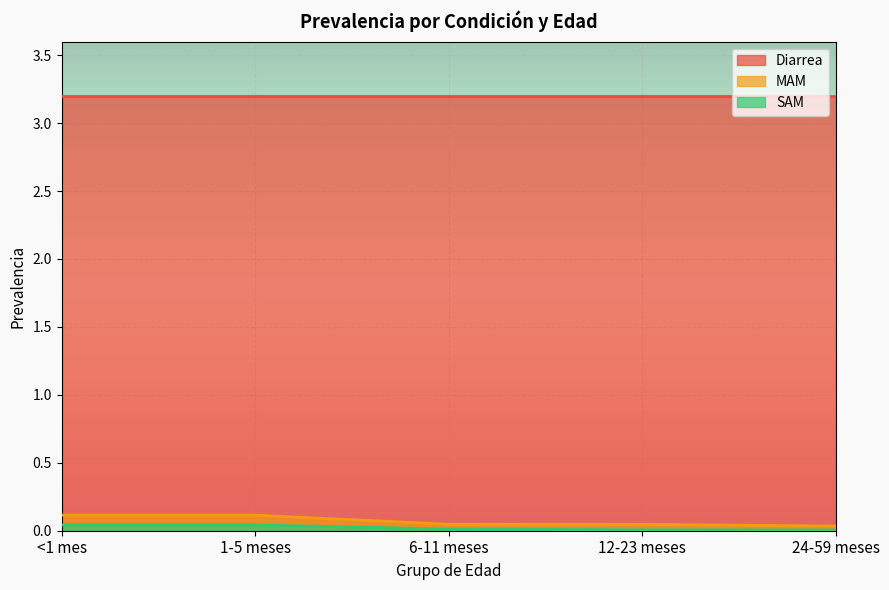

The MAM series shows 0.0 at 6-11 meses. True or false?

False